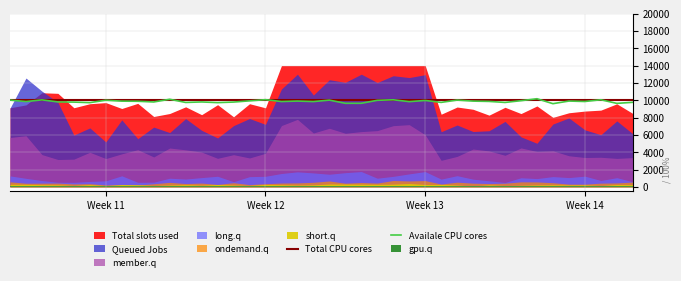

How many data points in Availale CPU cores are above 9862?

19